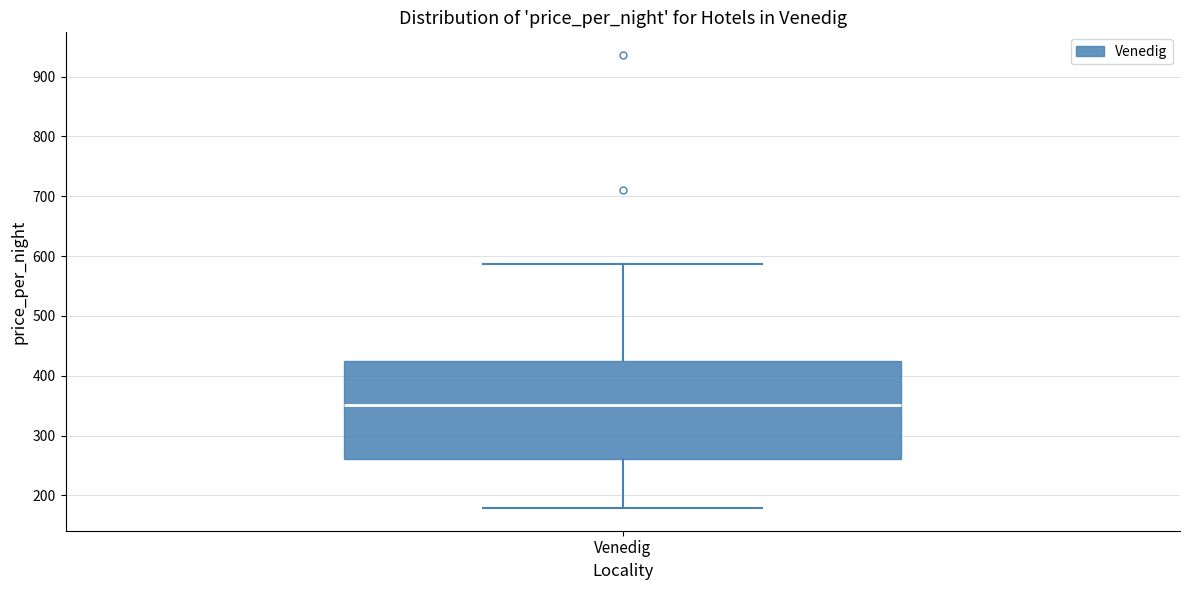

Transcribe this box plot: give where the median line is, the range the box spans, and where the two whiskers end, as read against the y-axis. The values are not printed on the chart, so give them approximately, as read against the axis.

median 350, box 260 to 430, whiskers 180 to 590